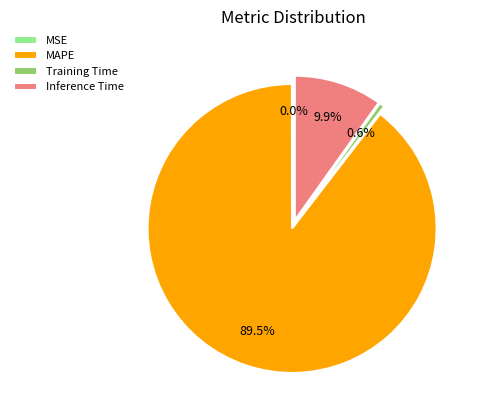

What is the change in value from Training Time to Inference Time?

+1.0